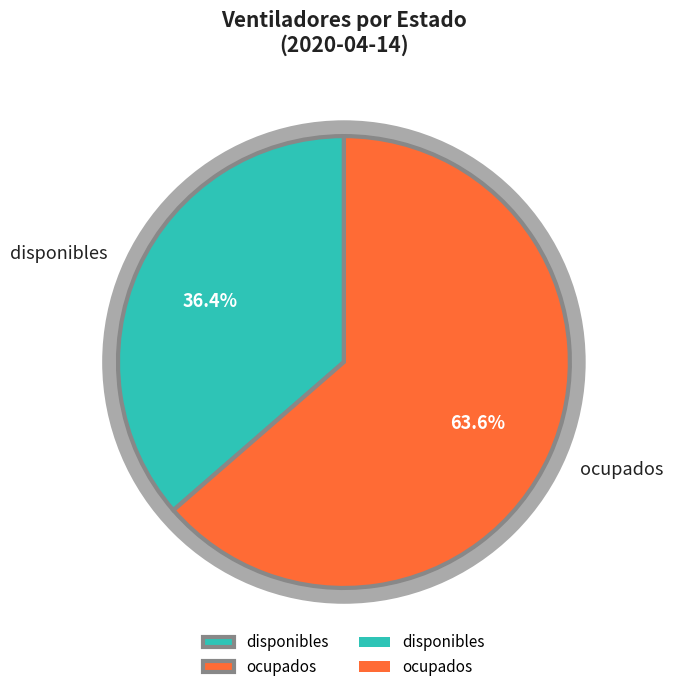

Which category has the smallest portion of the pie?

disponibles